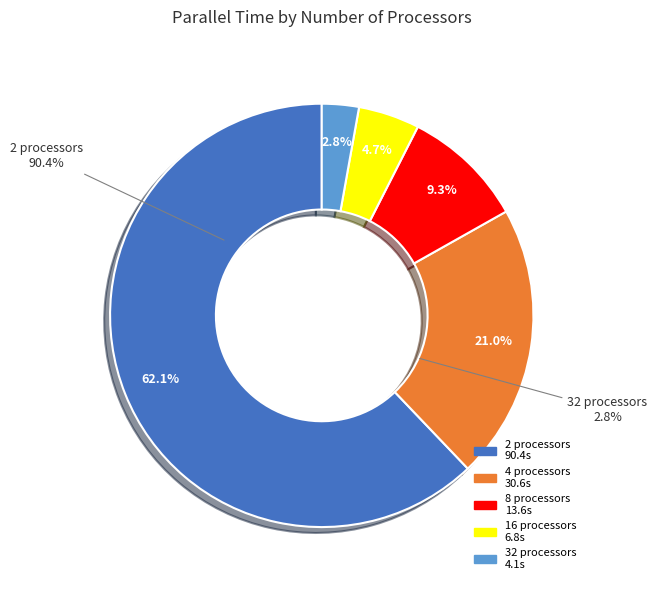

How many slices are in this pie chart?

5